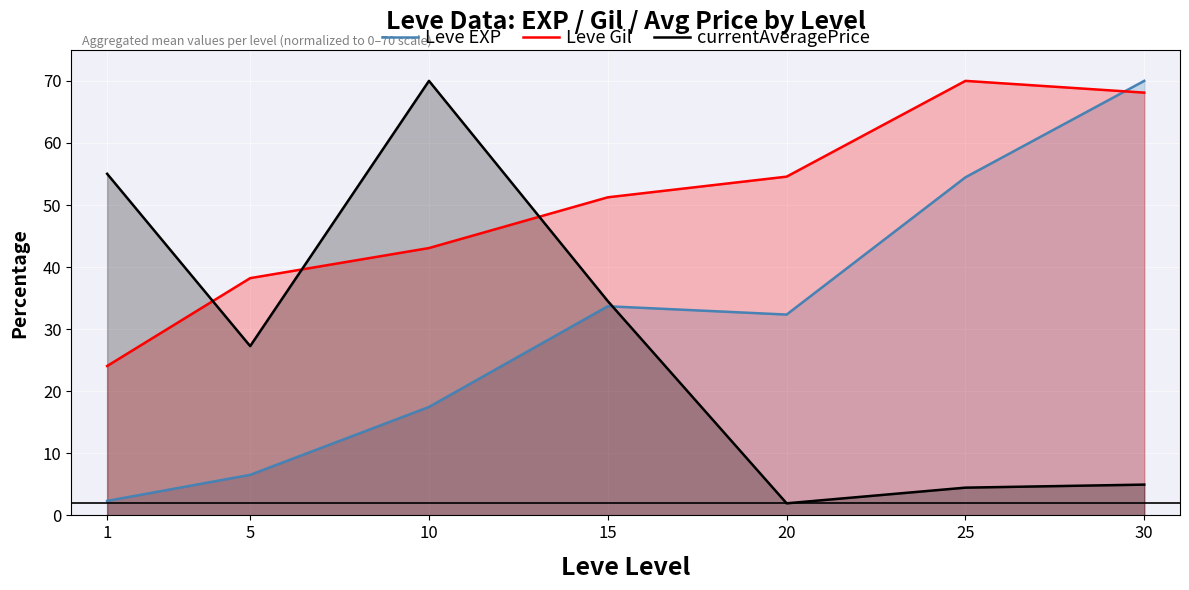

Which series has the largest range (max minus min)?

currentAveragePrice